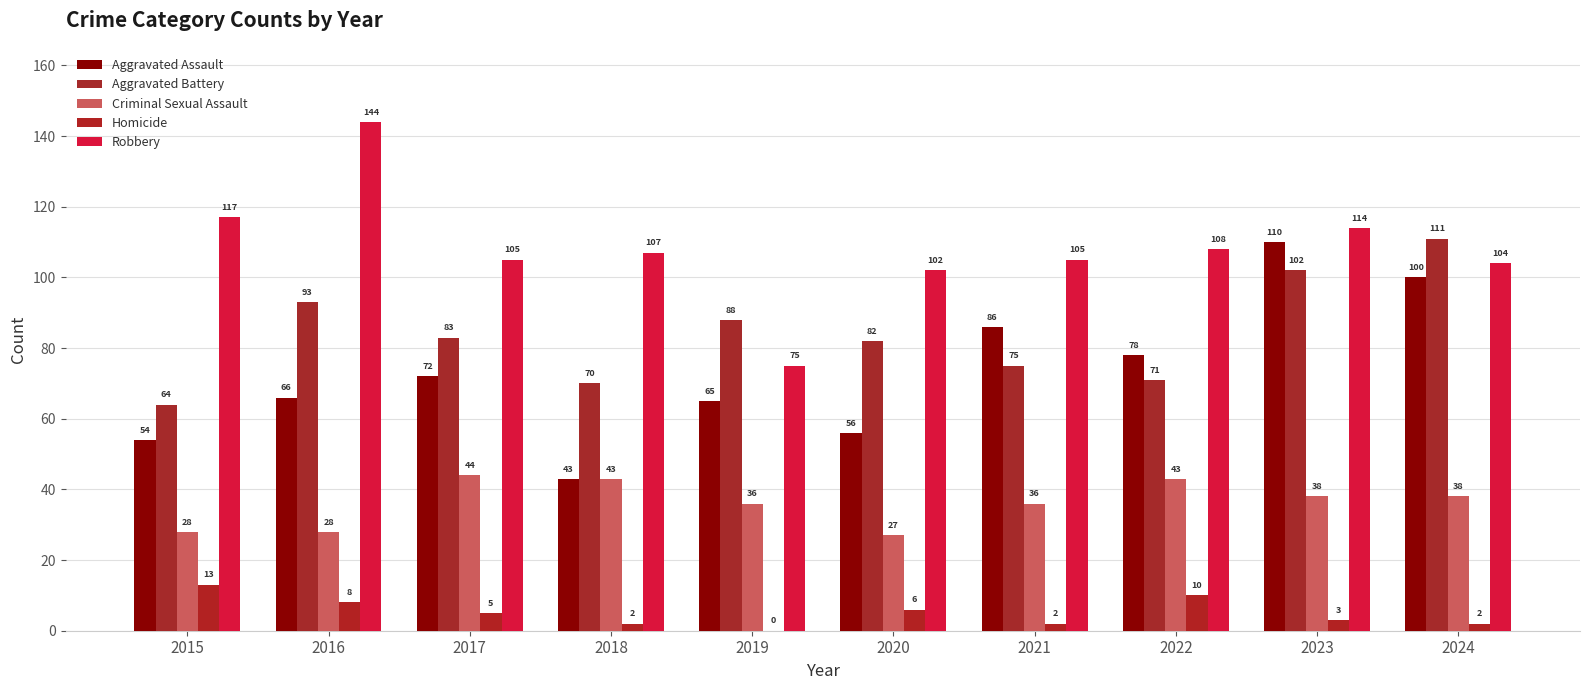

What is the sum of the Aggravated Battery values at 2023 and 2015?

166